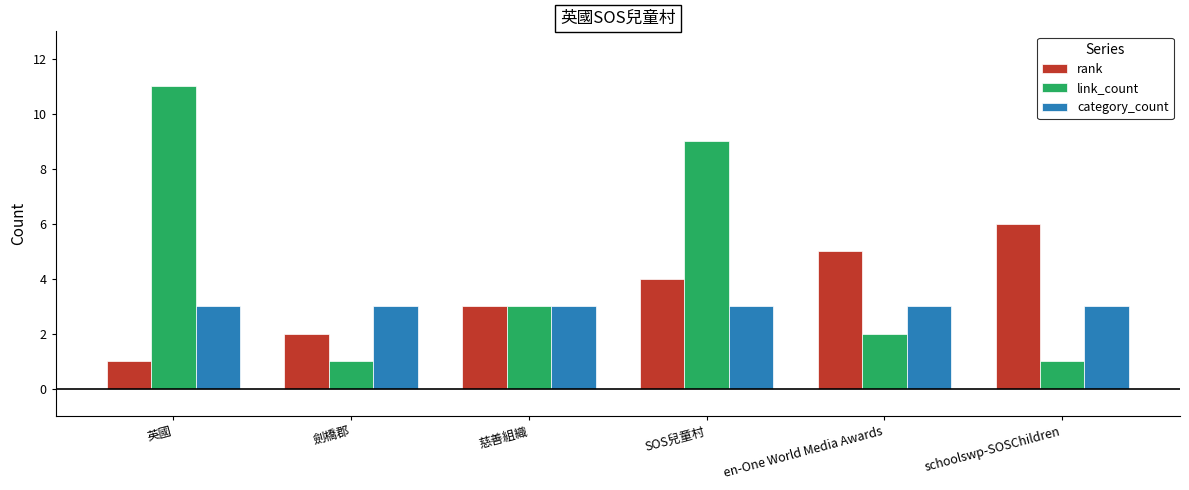

Is the value of category_count at schoolswp-SOSChildren greater than the value of rank at SOS兒童村?

No